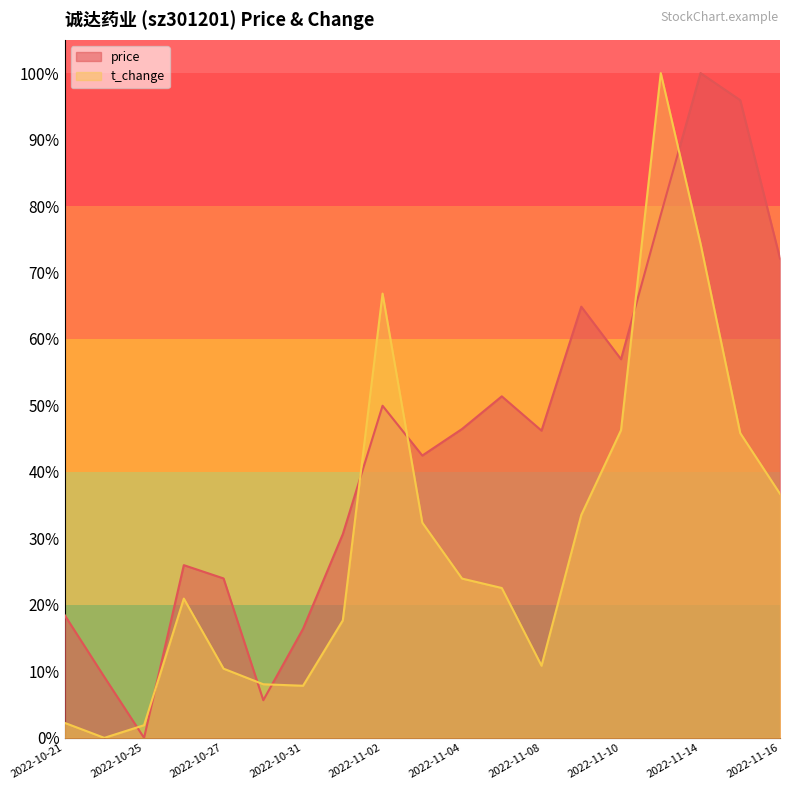

How many data points in t_change are above 0?

18